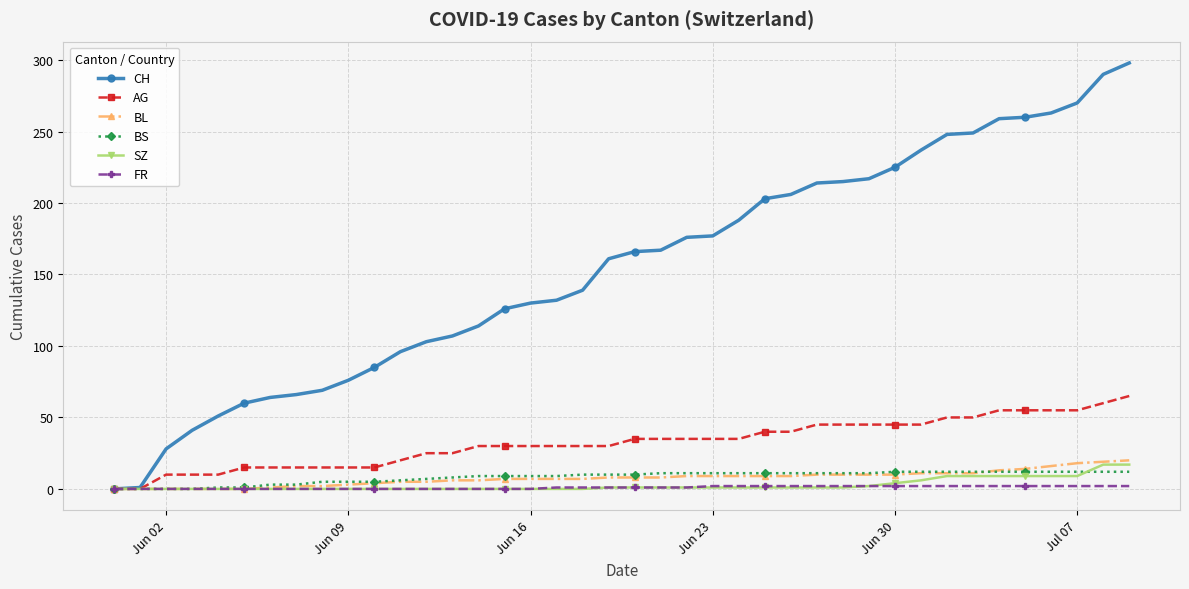

Which series has the largest range (max minus min)?

CH